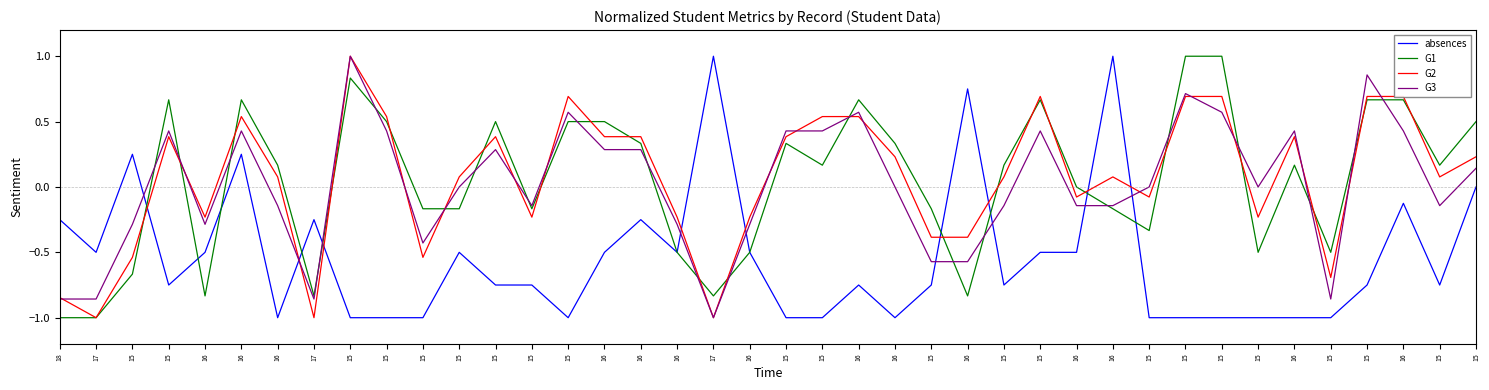

List the labels in order of G2 value, smallest first.

17, 17, 17, 18, 15, 15, 15, 15, 16, 16, 15, 16, 16, 15, 16, 15, 16, 15, 15, 16, 15, 16, 15, 15, 15, 16, 16, 15, 16, 16, 15, 15, 16, 15, 15, 15, 15, 15, 16, 15